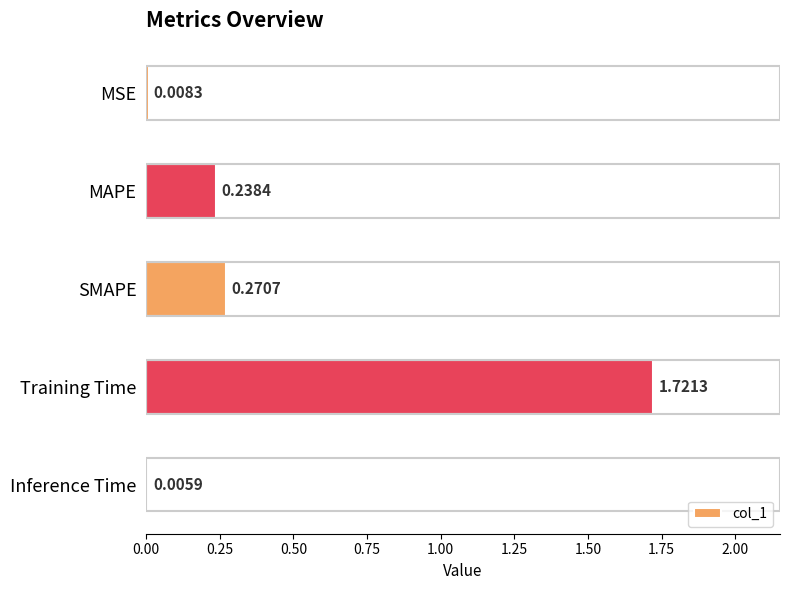

What is the sum of all values?

2.2